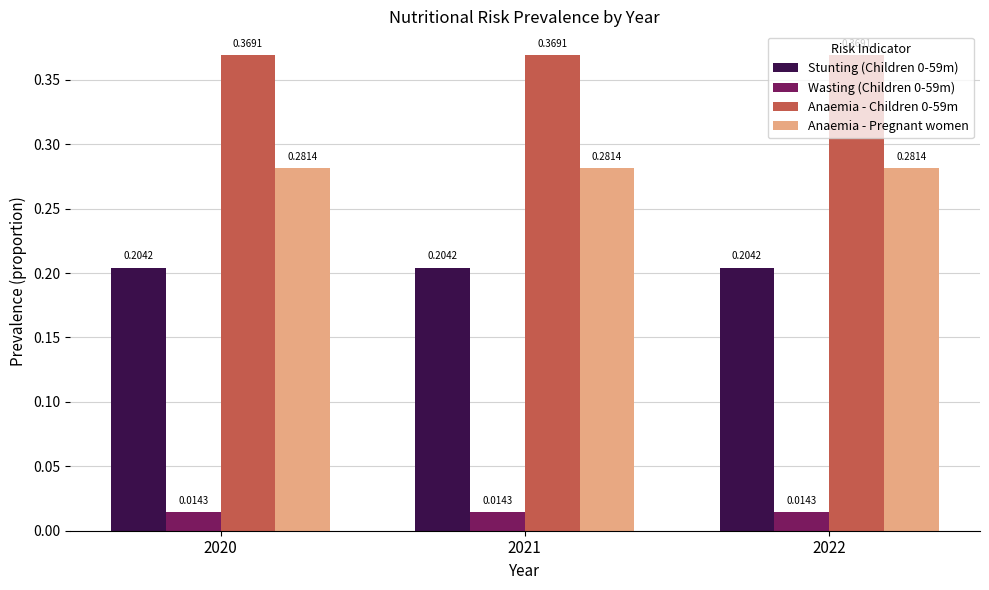

Is the value of Wasting (Children 0-59m) at 2022 greater than the value of Anaemia - Children 0-59m at 2021?

No